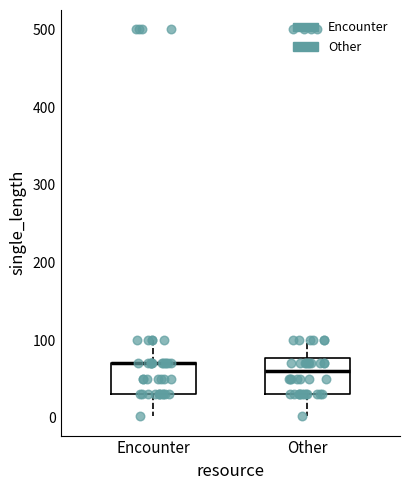

Where does the upper whisker of the box for Encounter end on the y-axis? The values are not printed on the chart, so give them approximately, as read against the axis.

100